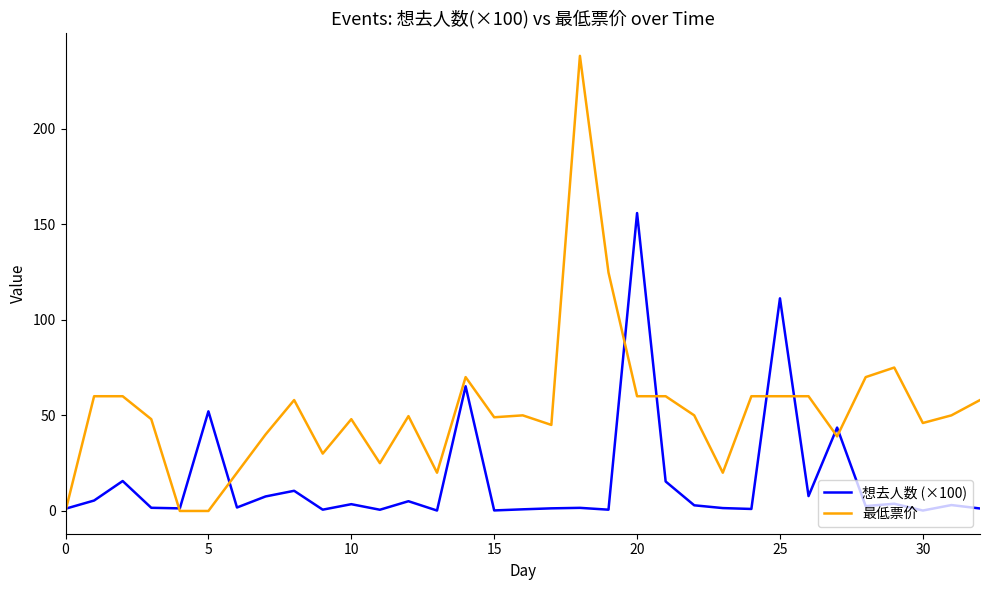

Rank the series by their maximum value, from highest to lowest.

最低票价, 想去人数 (×100)